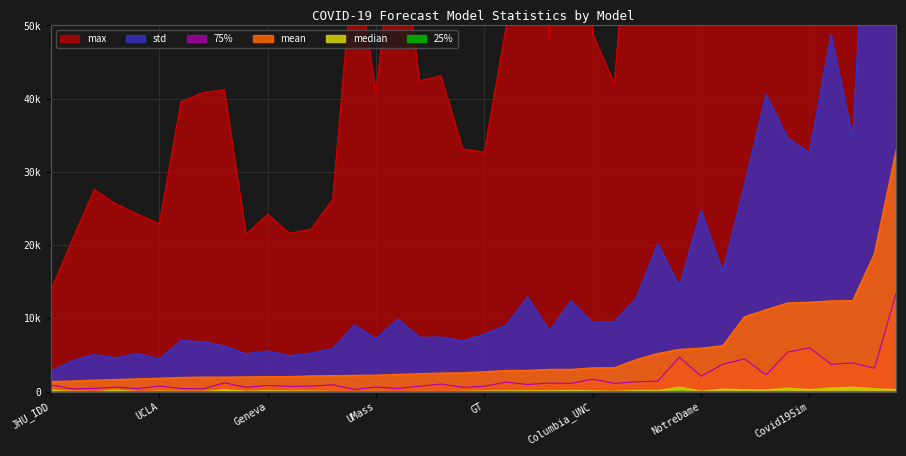

The value of 75% at MITCovAlliance-SIR is 2171.4. True or false?

False